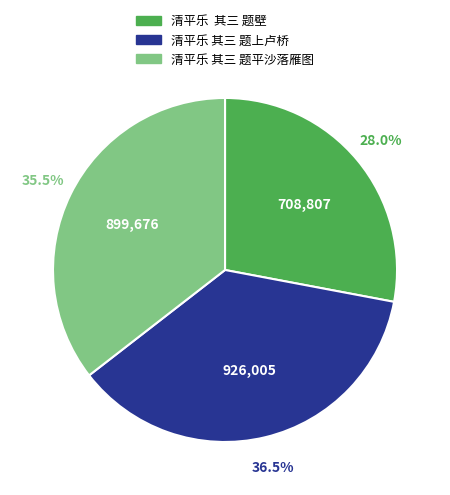

Is there any slice that represents more than half of the pie?

No